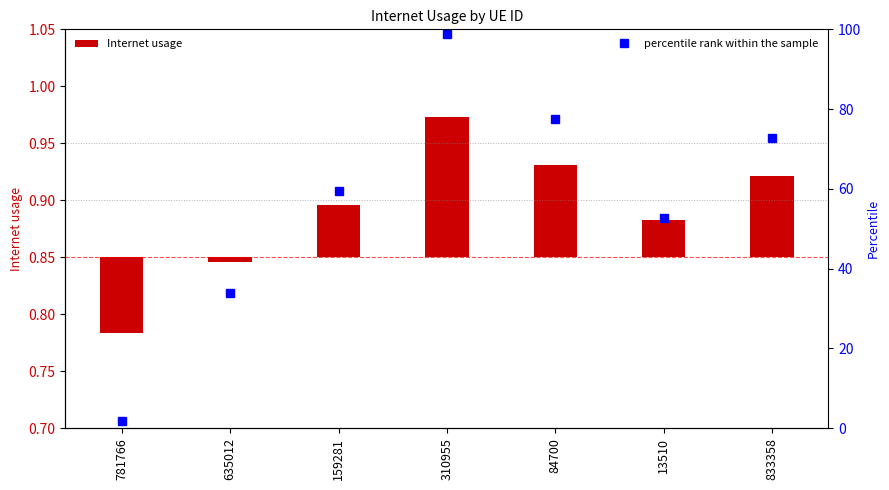

What is the value of the percentile rank within the sample bar at the 1st from the left?

1.8